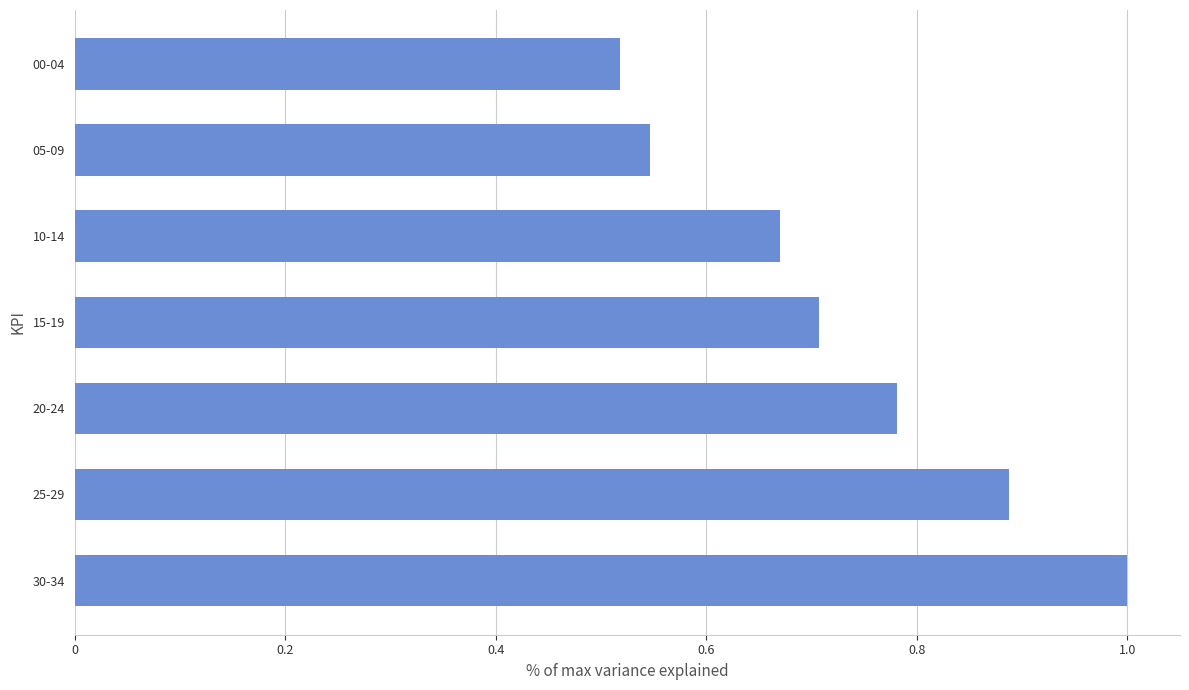

At which label is the value closest to 0?

00-04